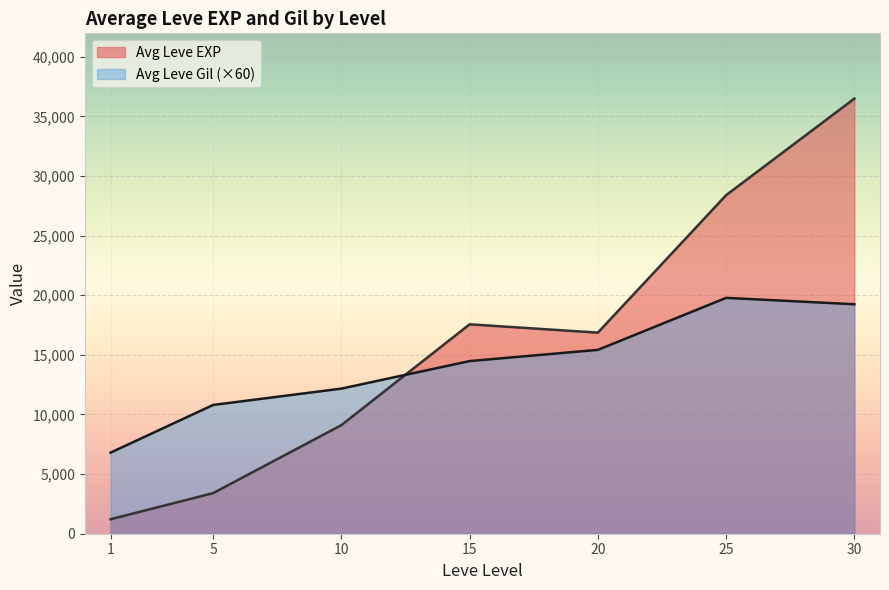

At which label does Leve EXP reach its minimum?

1